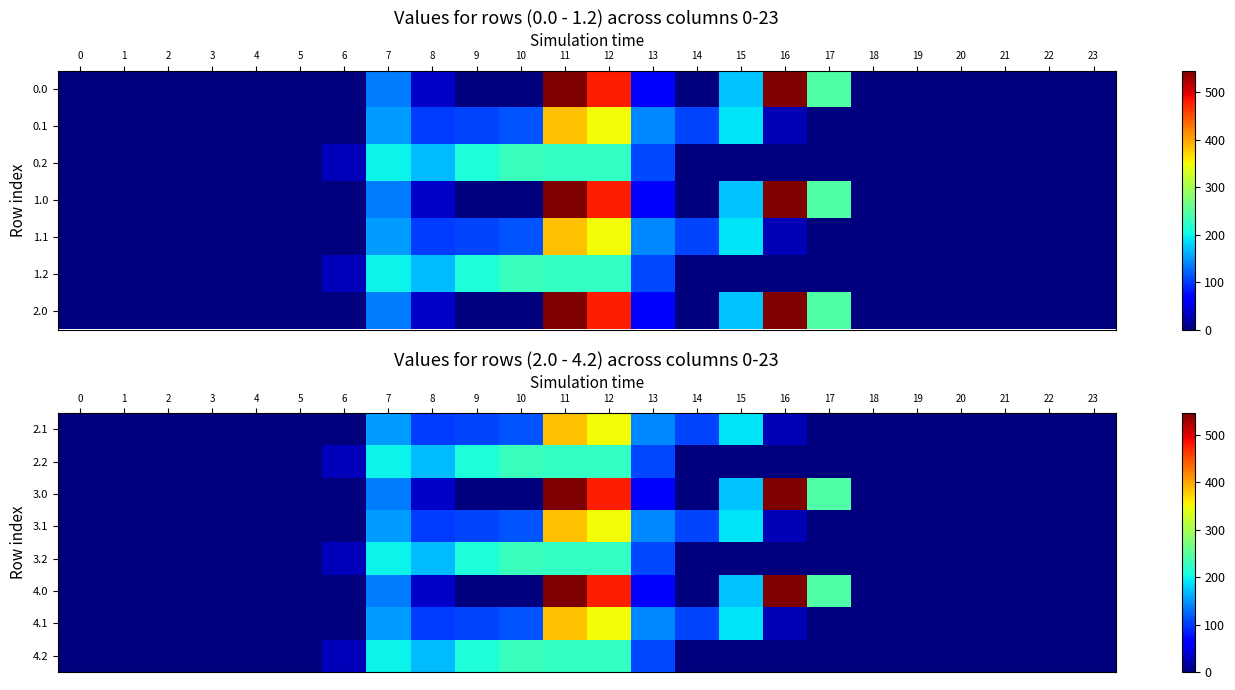

At which category is the sum across all series the highest?

11